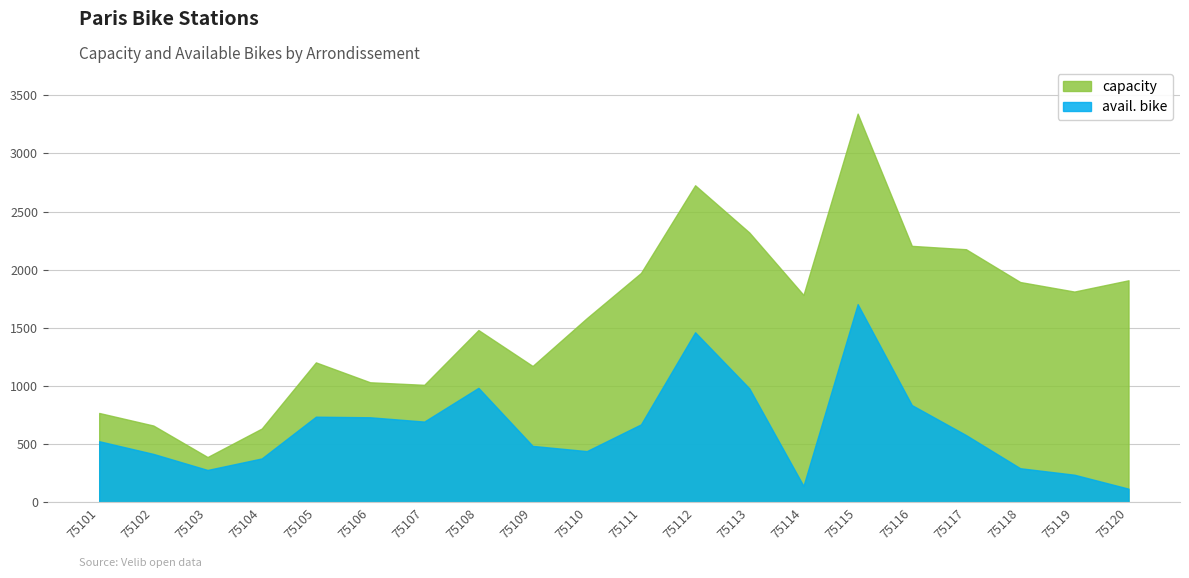

Which series changed the most between 75103 and 75112?

capacity